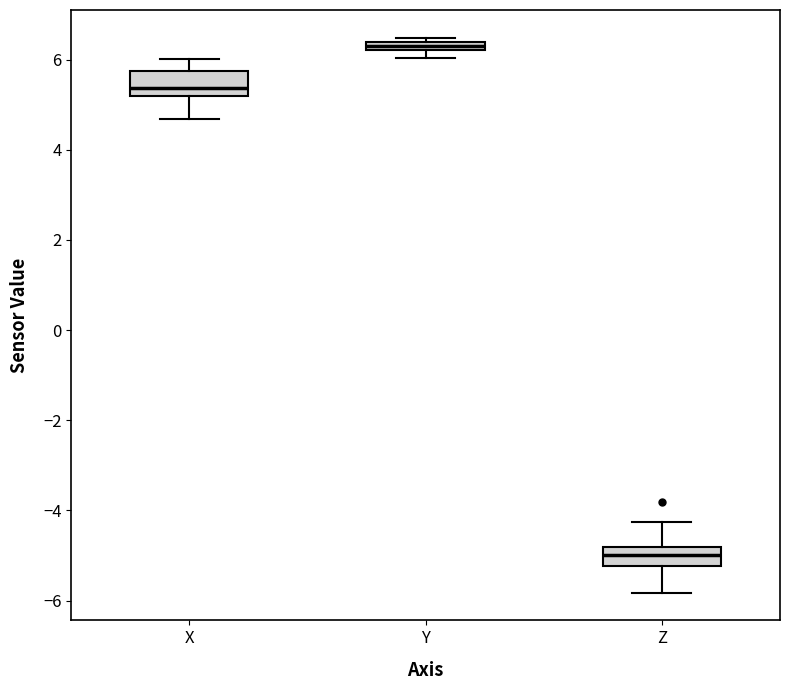

Where does the upper whisker of the box for X end on the y-axis? The values are not printed on the chart, so give them approximately, as read against the axis.

6.0